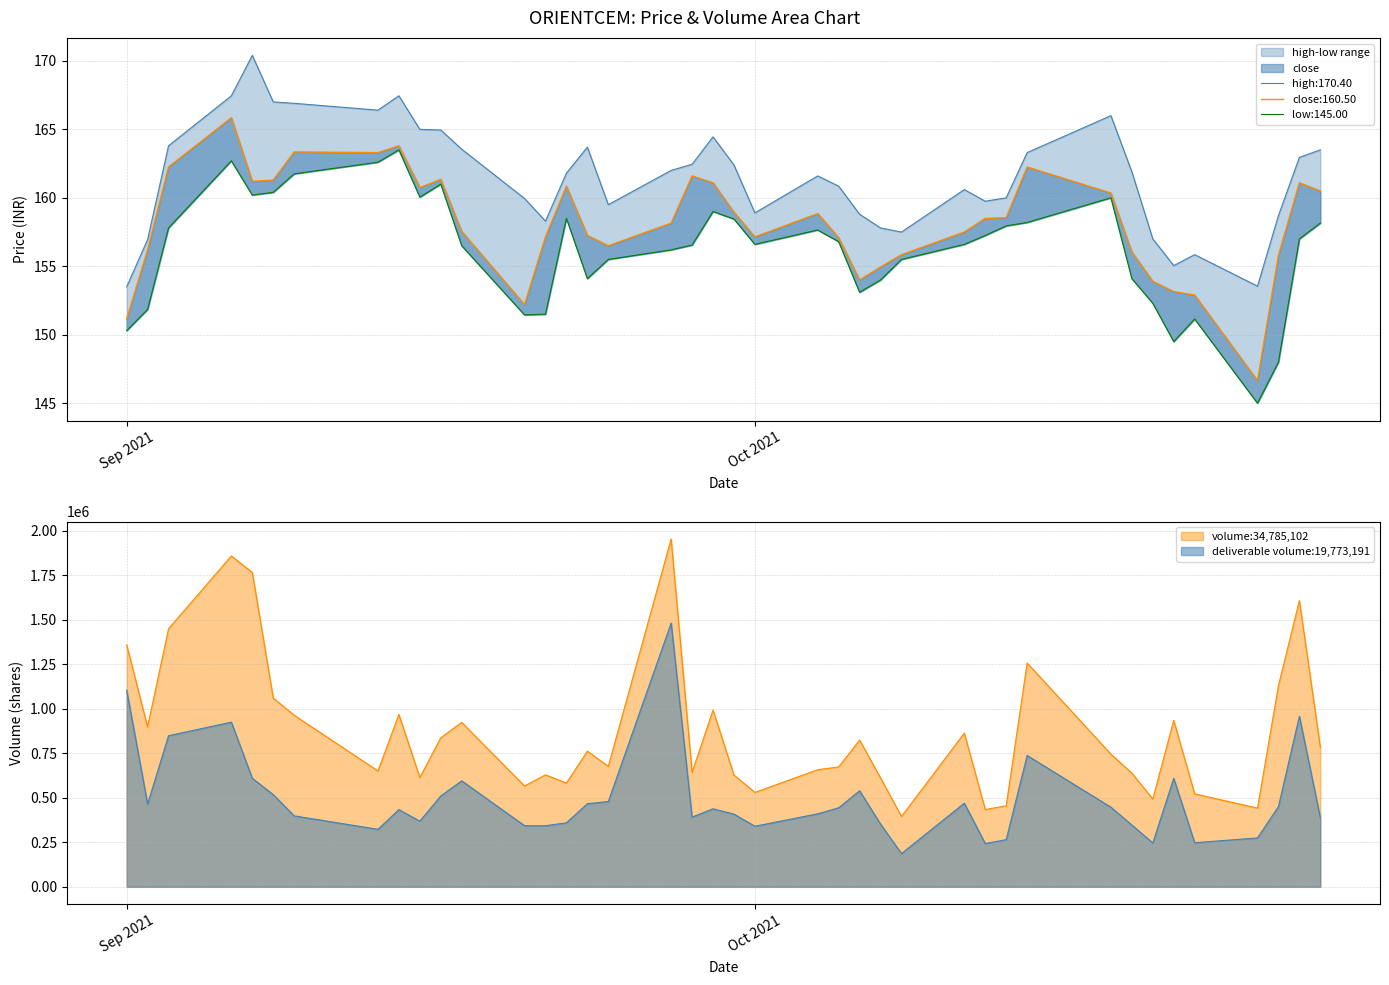

What is the label of the 35th point from the left?

2021-10-21